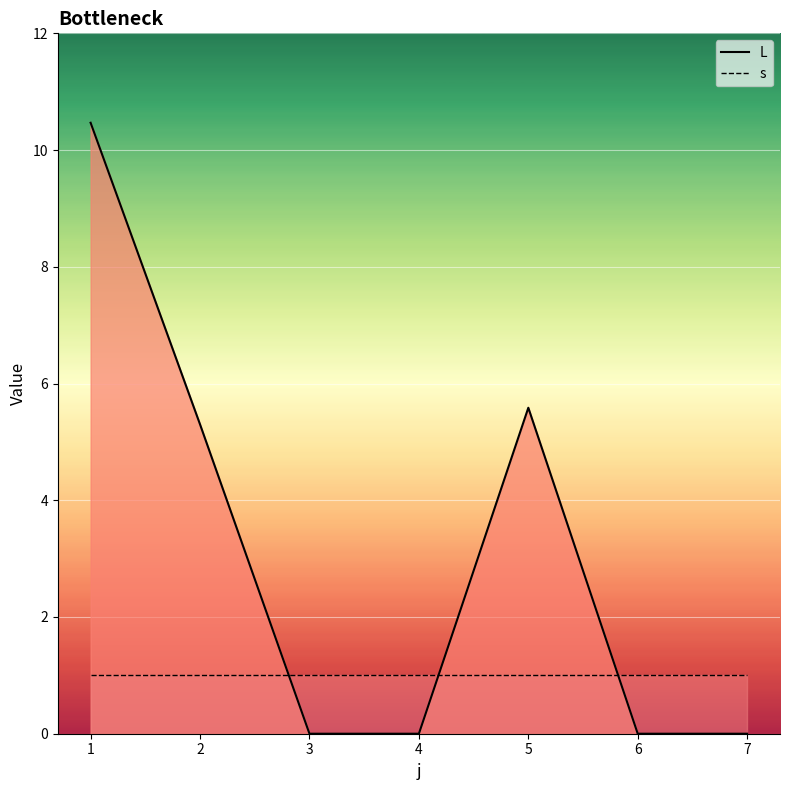

Reading left to right, list all the values displayed in this chart.

L_line: 1=10.5	2=5.3	3=0.0	4=0.0	5=5.6	6=0.0	7=0.0
s_line: 1=1.0	2=1.0	3=1.0	4=1.0	5=1.0	6=1.0	7=1.0